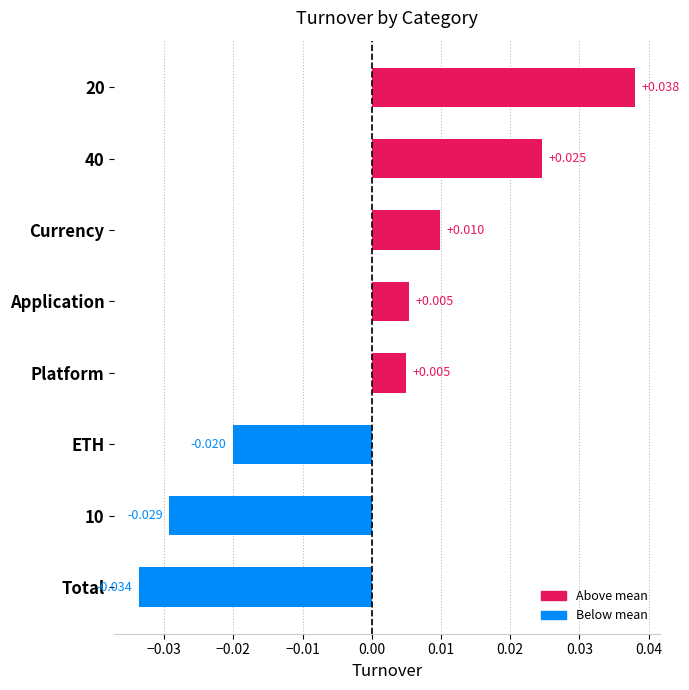

Which label corresponds to the smallest value in the chart?

Total